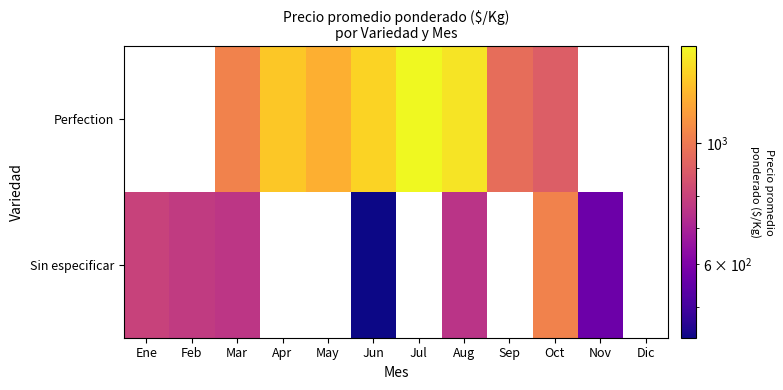

Which category has the lowest value across all series?

Jun